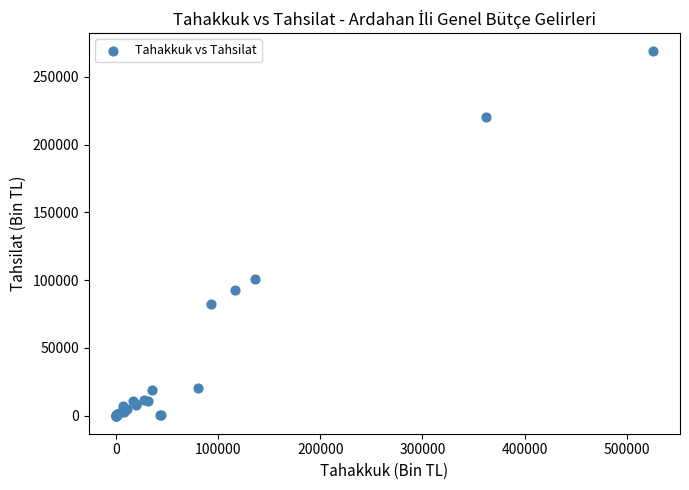

What Y value in the scatter plot is closest to 134398?

100592.0